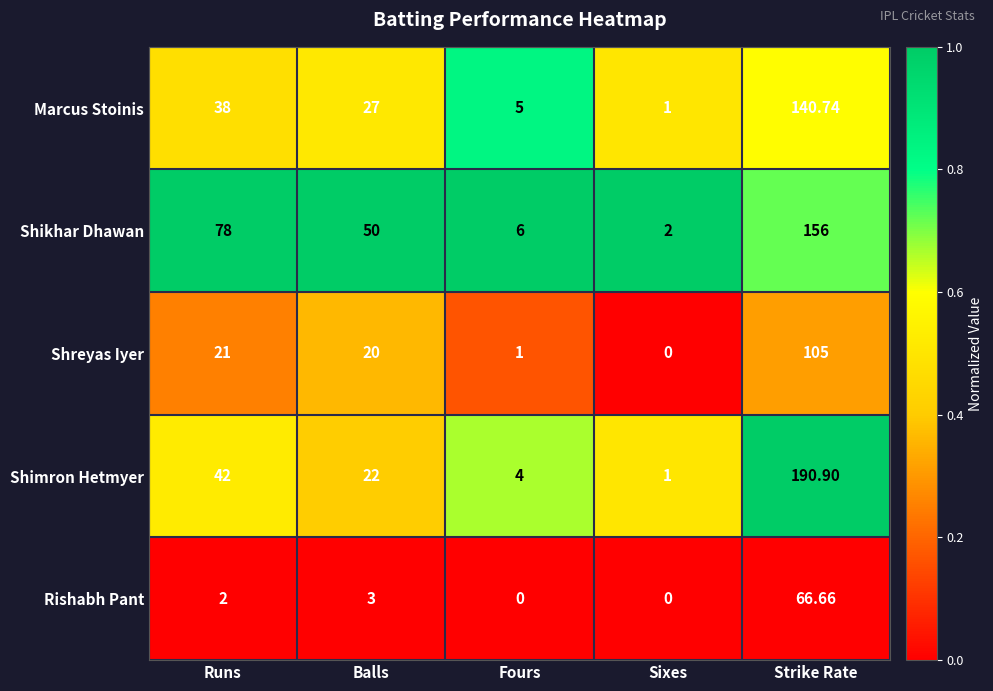

Between Runs and Sixes, which series saw the biggest shift?

Shikhar Dhawan